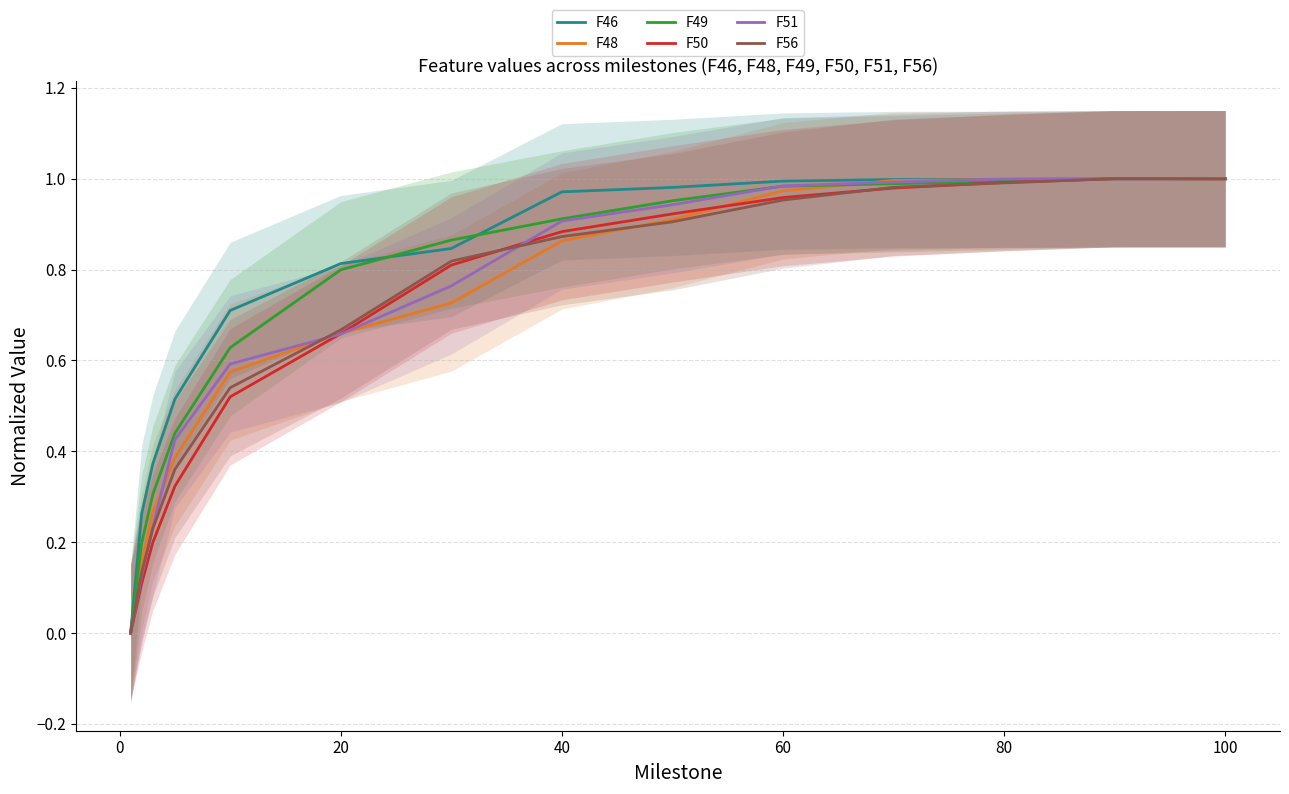

The F49 series shows 1.0 at 80. True or false?

True